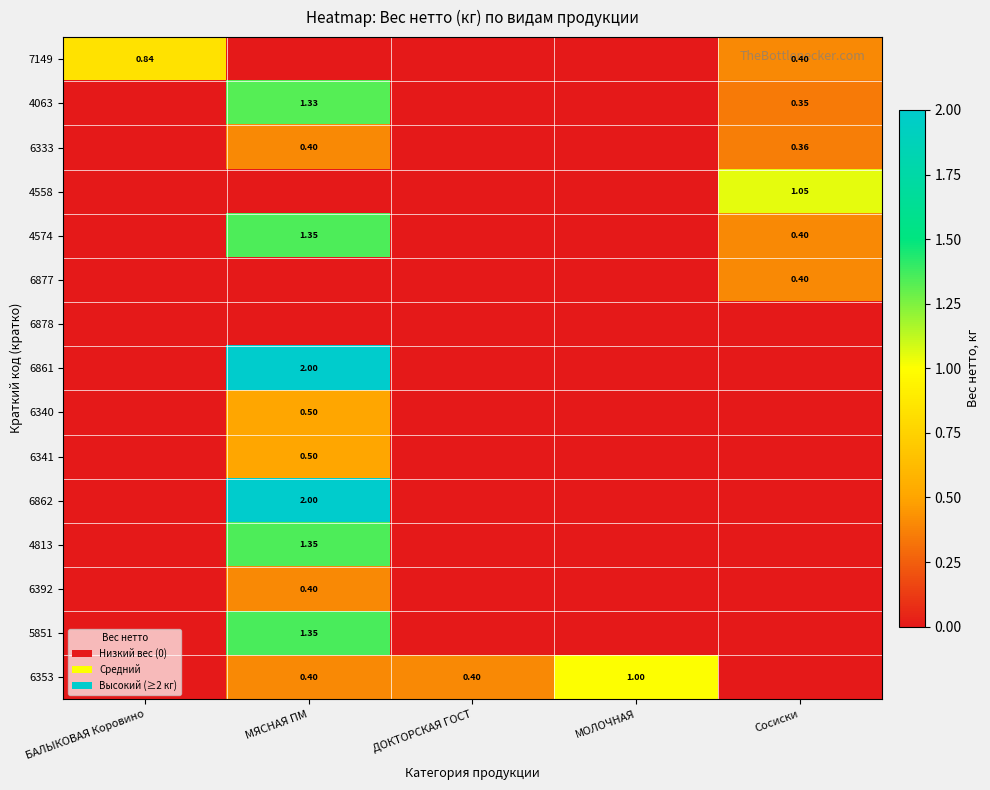

What is the difference between the maximum and second lowest values in the 4813 series?

1.4